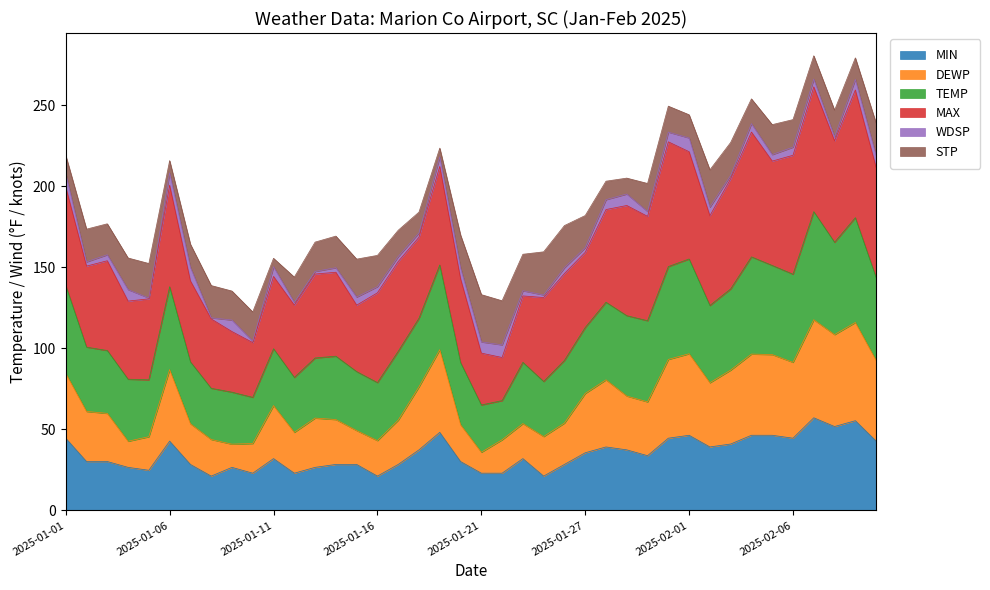

What is the label of the 22nd point from the left?

2025-01-22